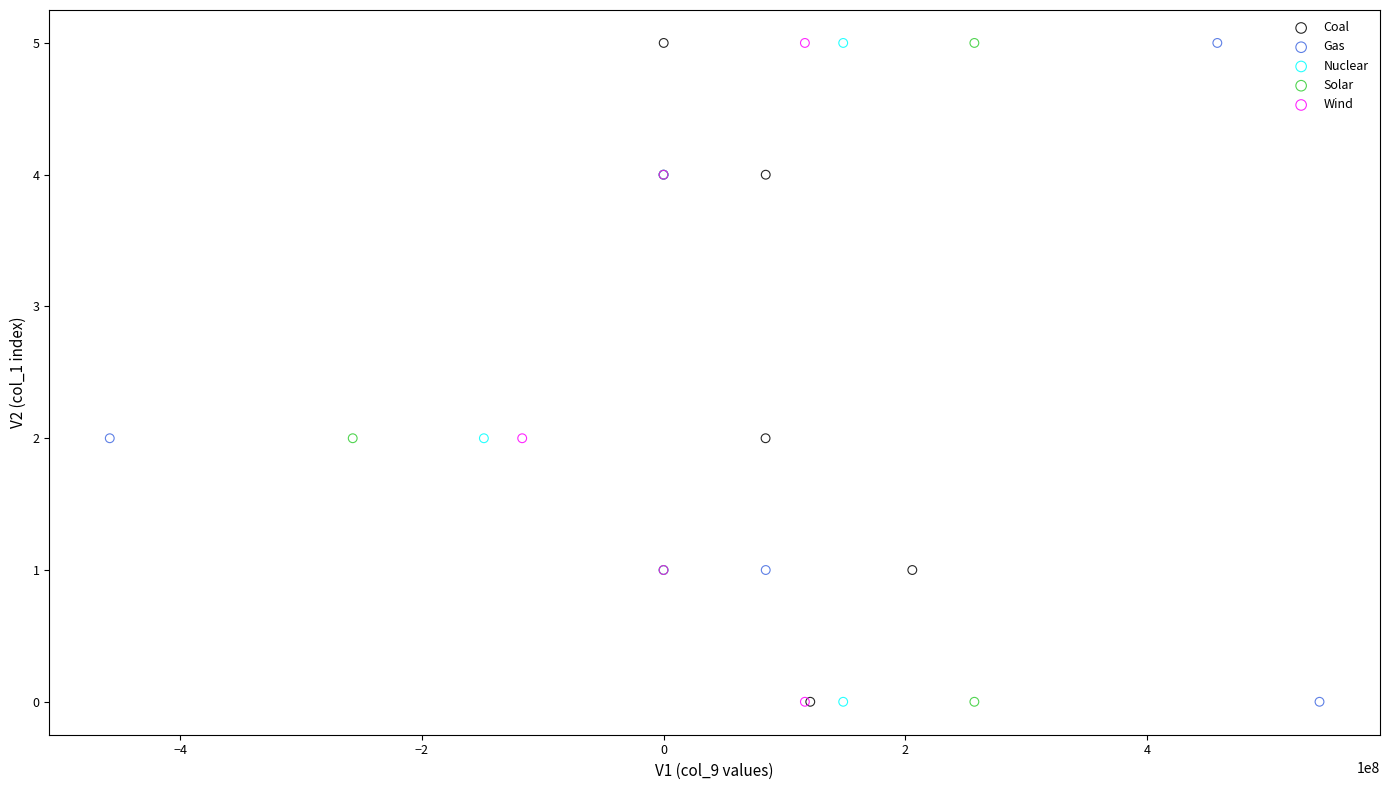

What are all the series names shown in the legend?

Coal, Gas, Nuclear, Solar, Wind